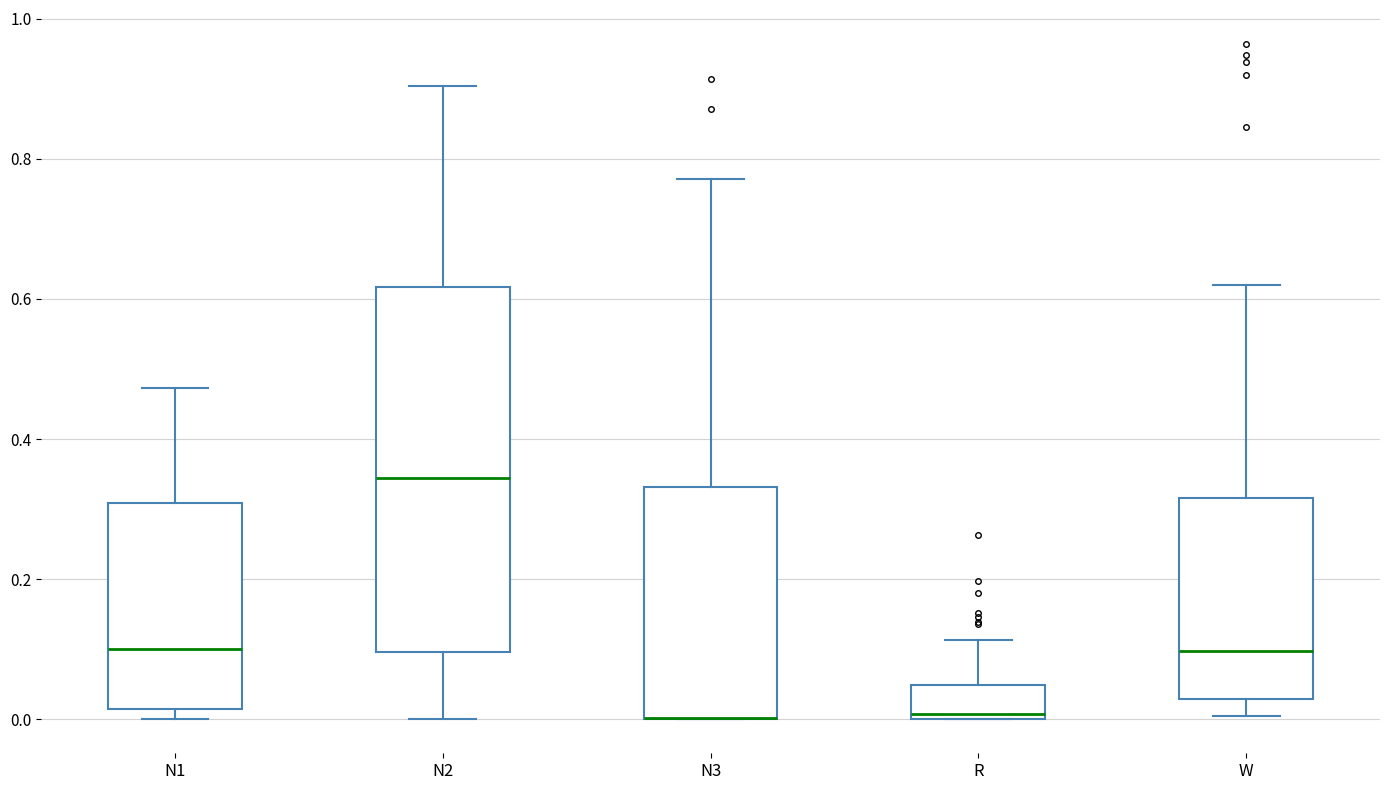

Reading left to right, read every box against the y-axis: the position of its median line, the range the box covers, and the ends of its whiskers. The values are not printed on the chart, so give them approximately, as read against the axis.

N1: median 0.10, box 0.02 to 0.30, whiskers 0.00 to 0.48
N2: median 0.34, box 0.10 to 0.62, whiskers 0.00 to 0.90
N3: median 0.00 (drawn on the box's lower edge), box 0.00 to 0.34, whiskers 0.00 to 0.78
R: median 0.00 (just above the box's lower edge), box 0.00 to 0.04, whiskers 0.00 to 0.12
W: median 0.10, box 0.02 to 0.32, whiskers 0.00 to 0.62